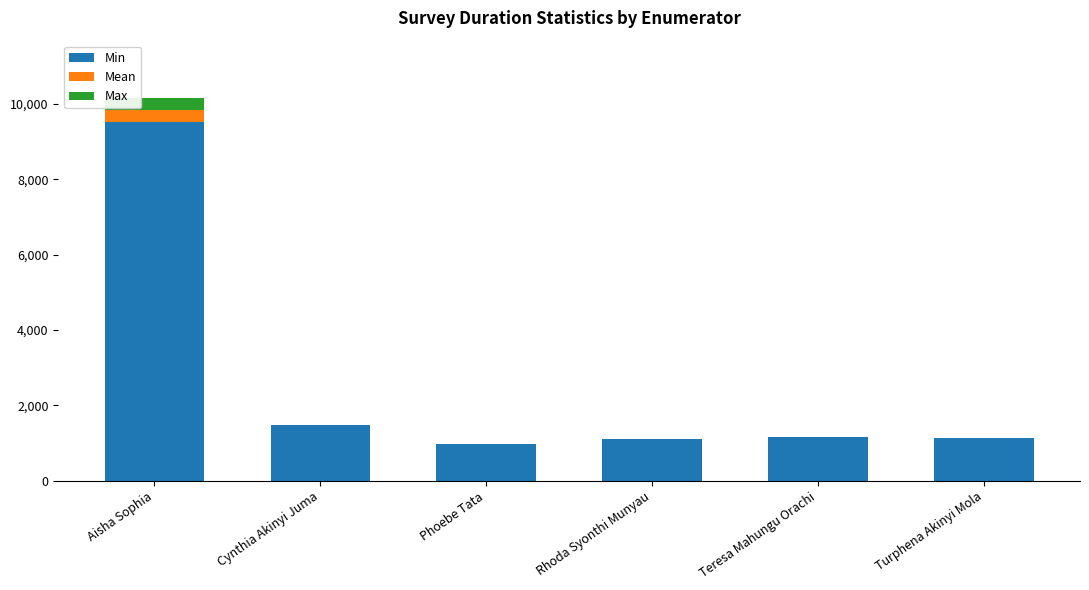

The value of Min at Phoebe Tata is 967. True or false?

True